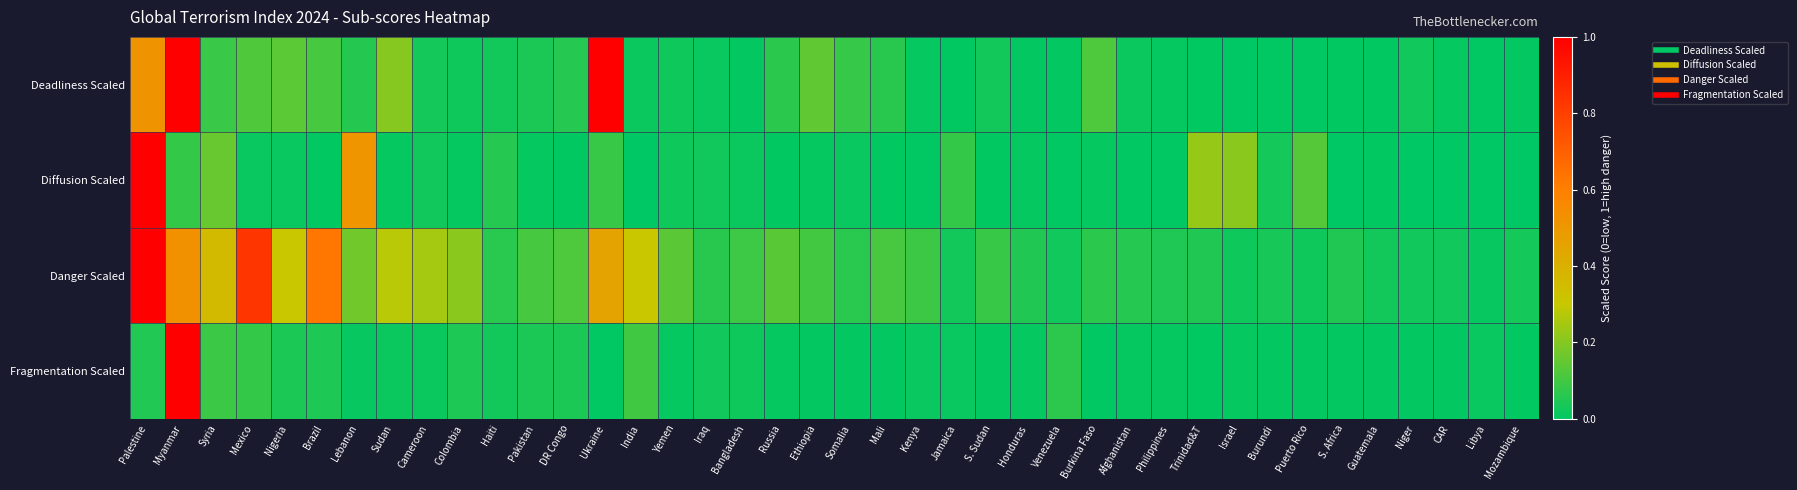

What is the total value across all series at Venezuela?

0.1